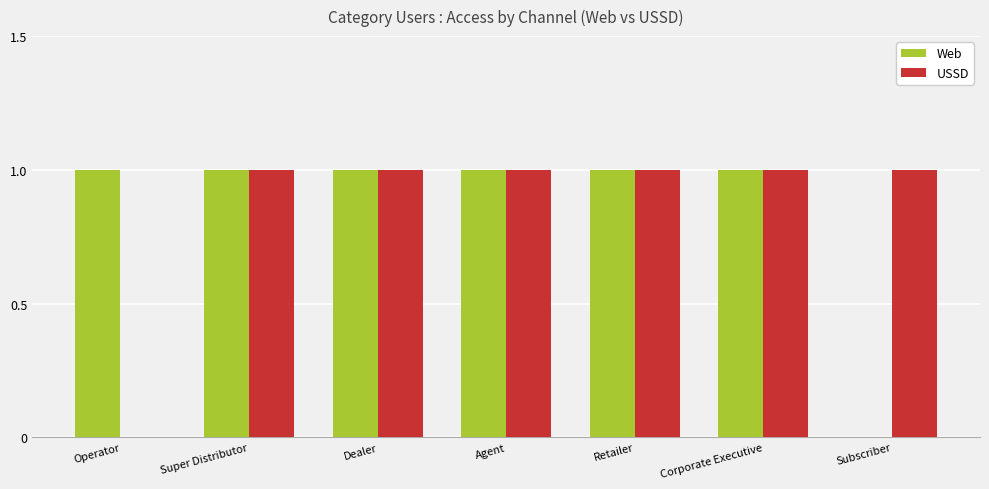

True or false: USSD has a value of 0 at Operator.

True